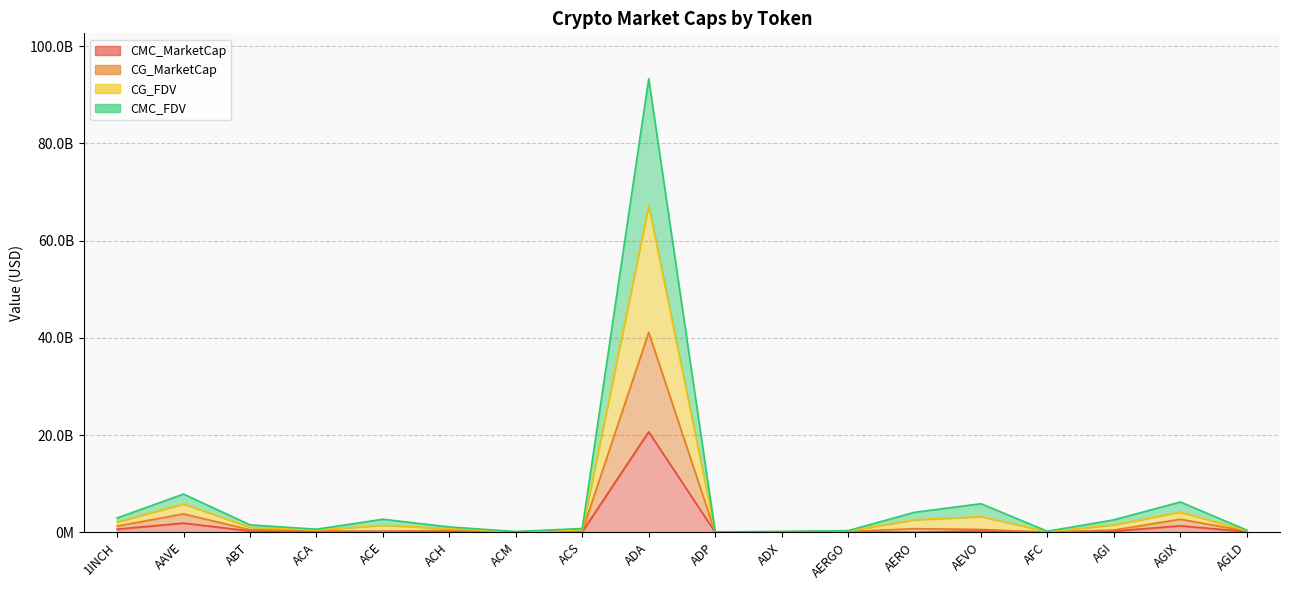

What is the maximum value for CMC_MarketCap?

20665603886.1